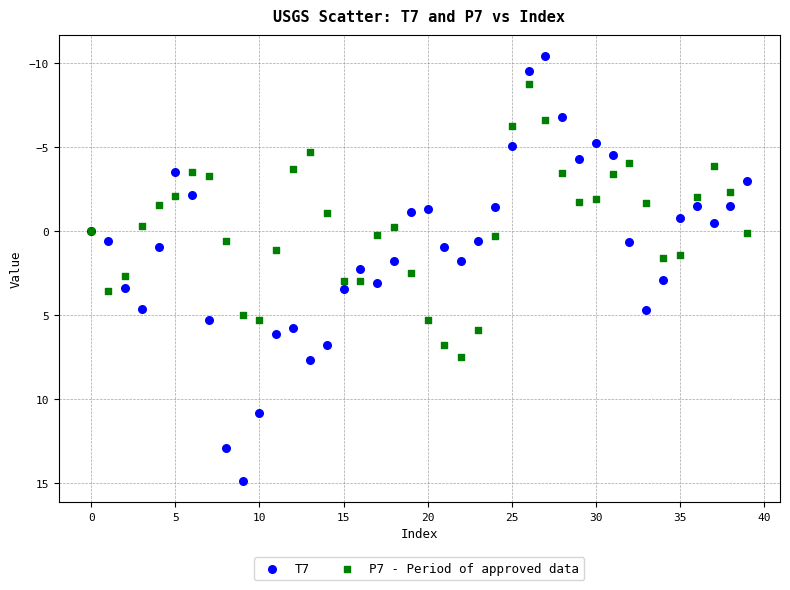

Which series contains the highest Y value?

T7